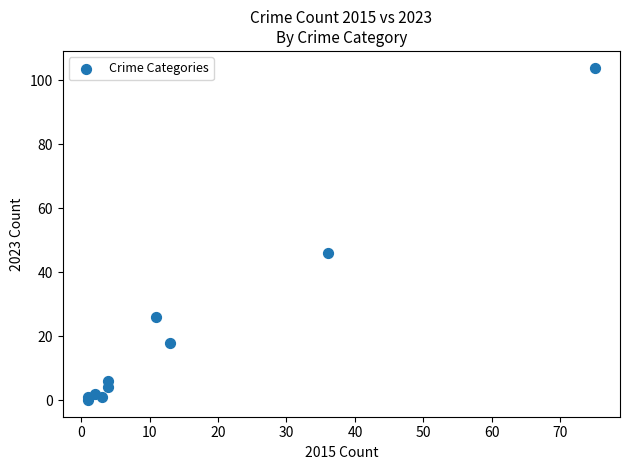

What Y value in the scatter plot is closest to 52?

46